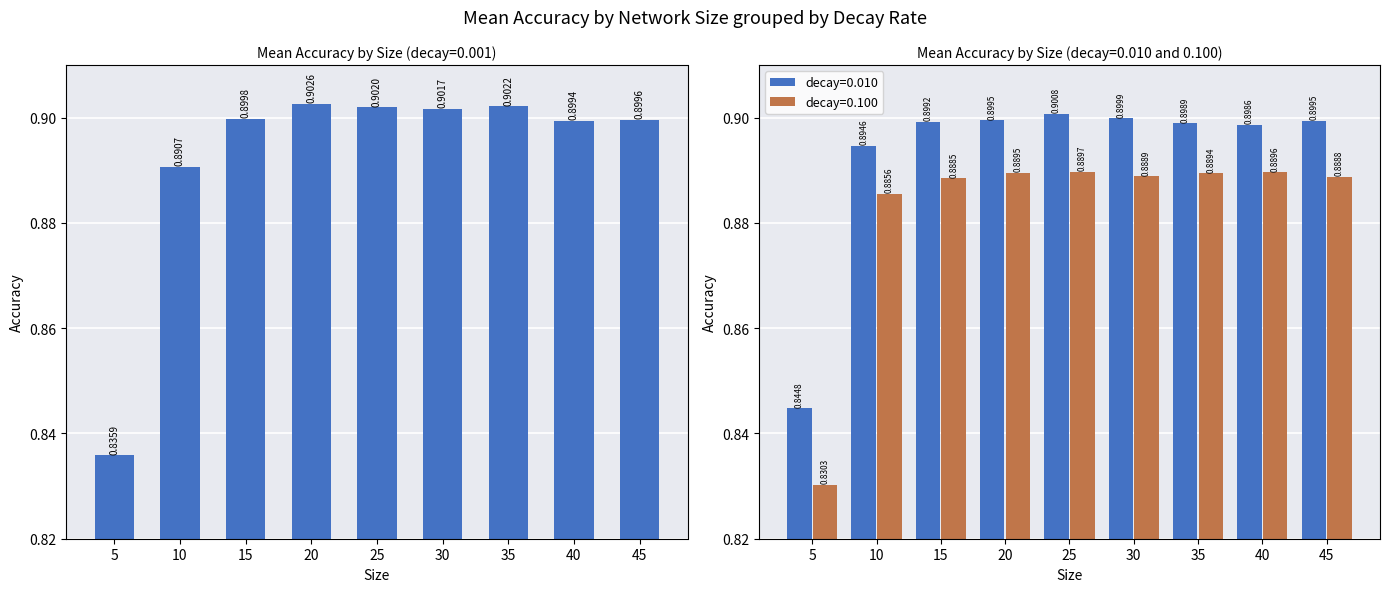

Is it true that decay=0.010 equals 1.6 at 30?

False